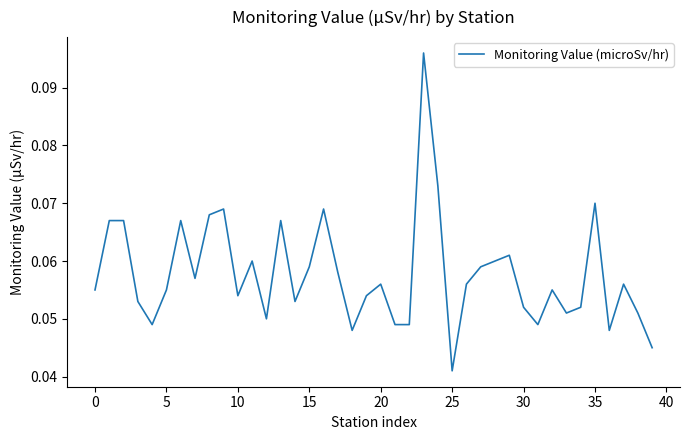

How many values are between 0 and 1?

40